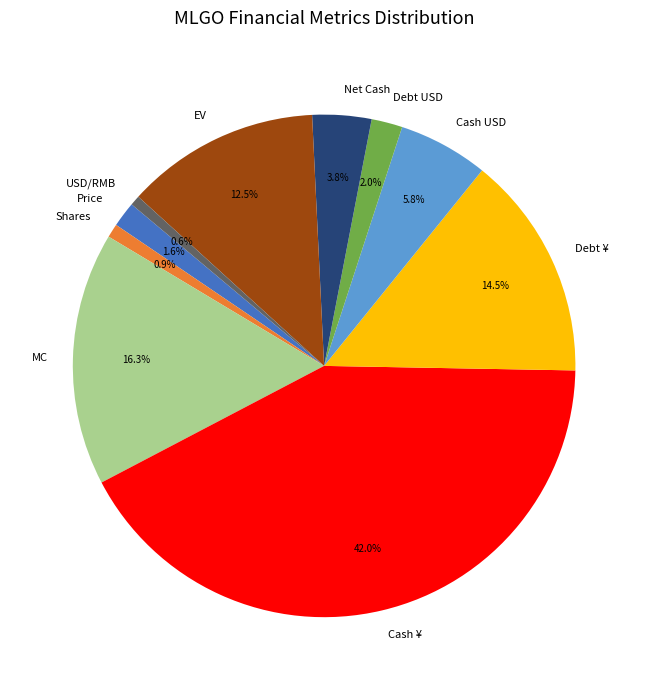

To the nearest percent, what percentage of the pie is Price?

2%